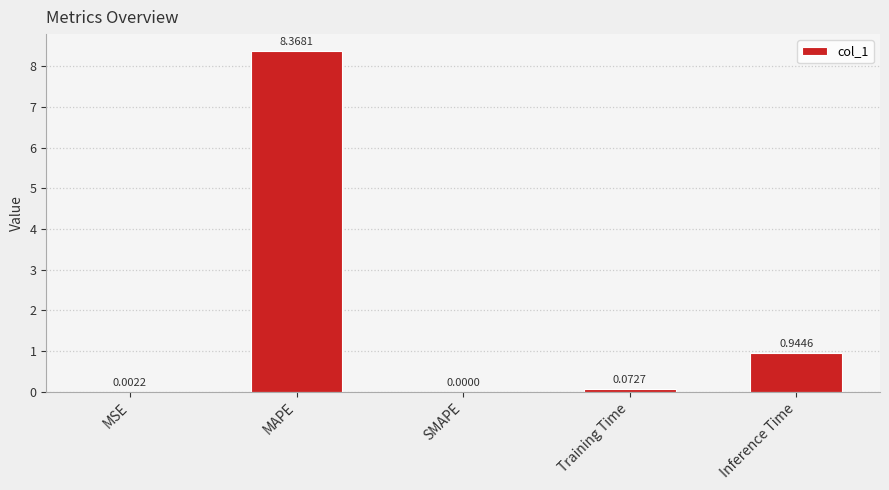

Where is the data nearest to the value 4?

Inference Time